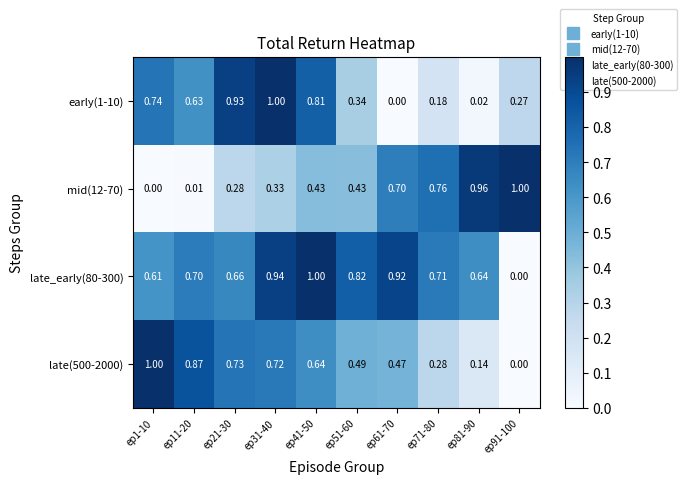

Which series changed the most between ep51-60 and ep91-100?

late_early(80-300)